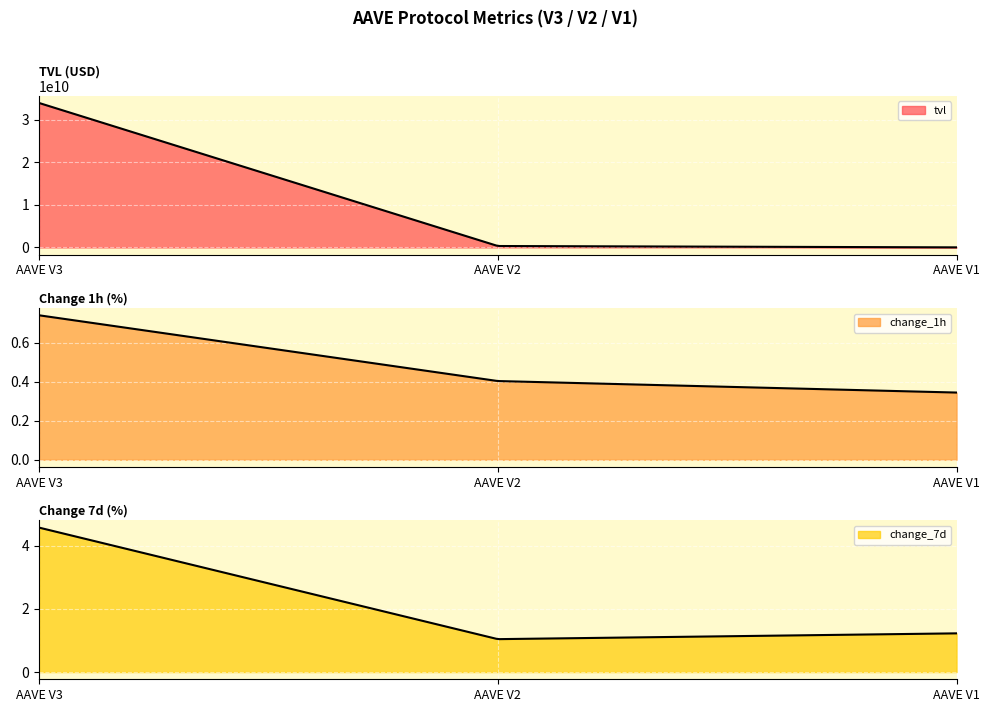

How many lines are shown in the chart?

3